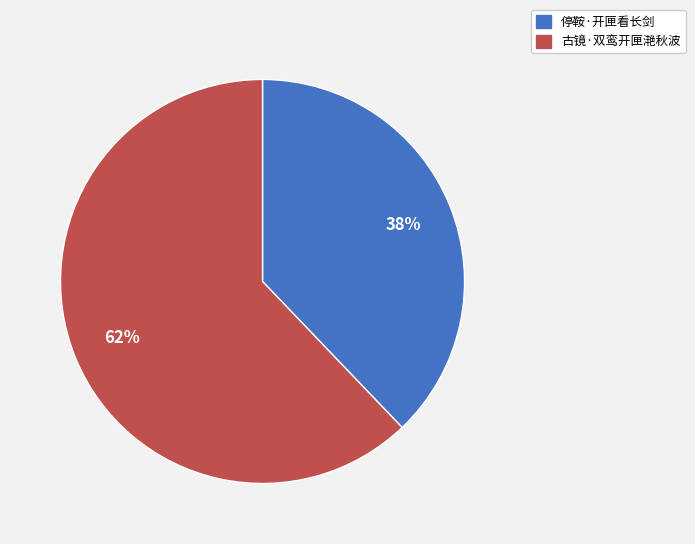

Which category accounts for the majority?

古镜·双鸾开匣滟秋波